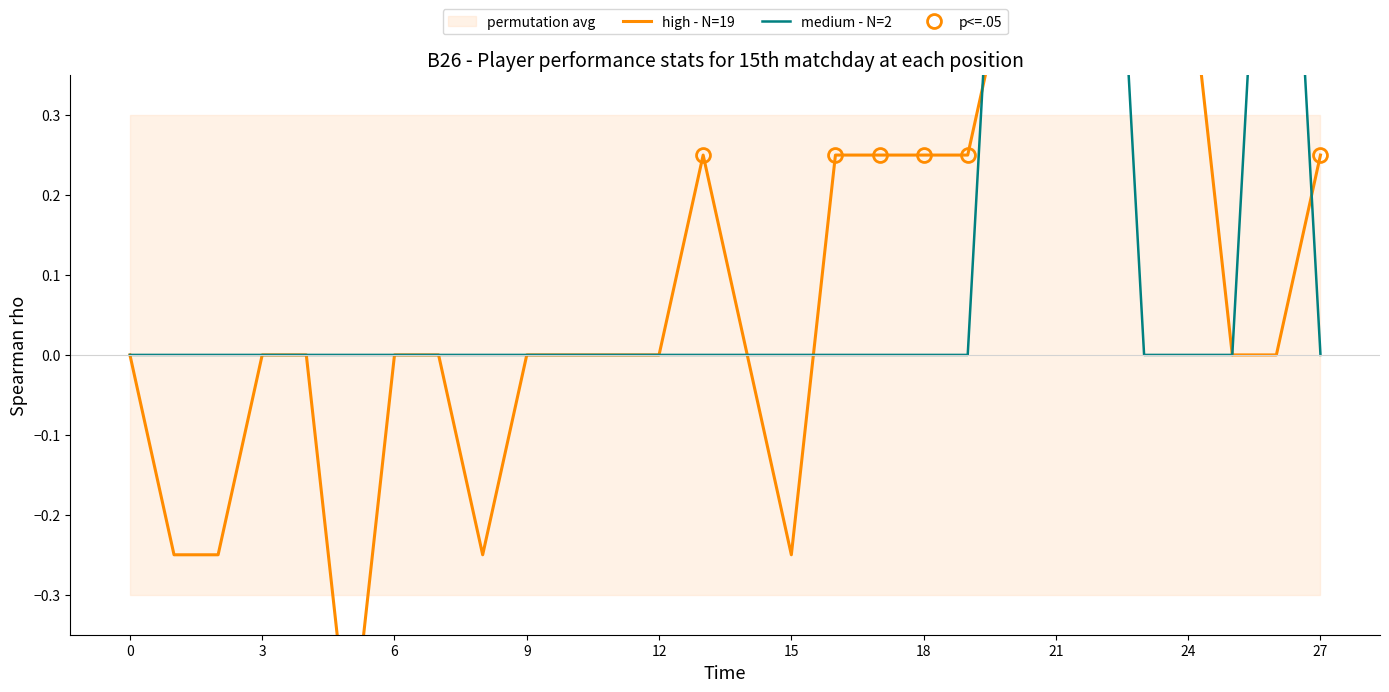

What is the label of the 18th point from the right?

10